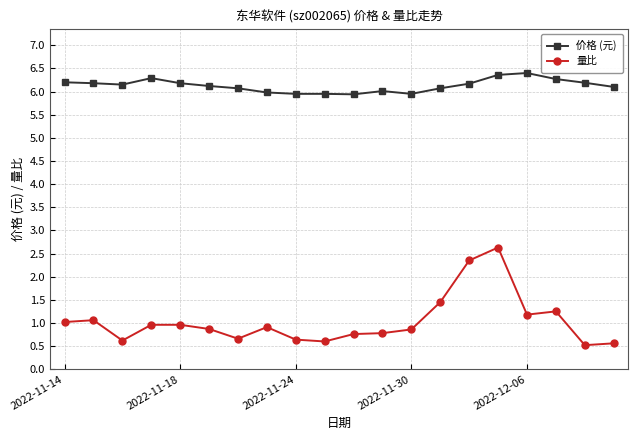

What is the sum of all 价格 (元) values?

122.5